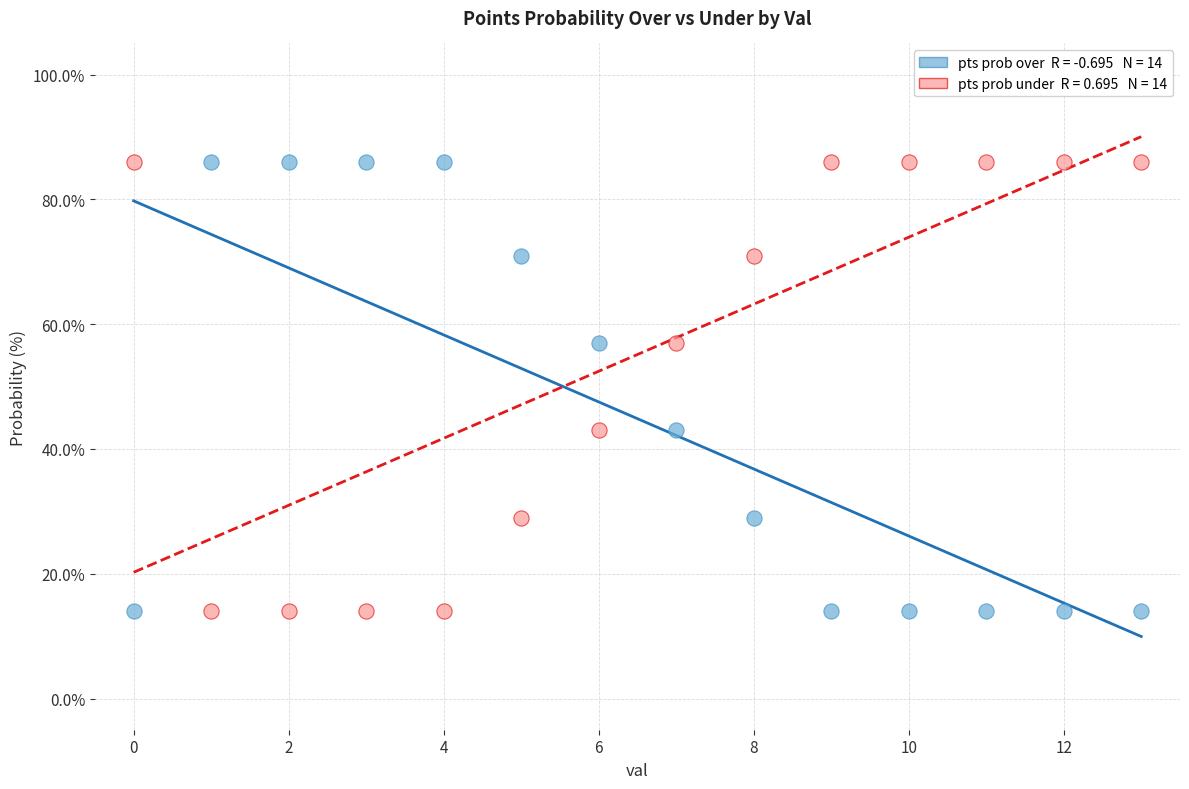

Across all data points, what is the range of Y values (max minus min)?

72